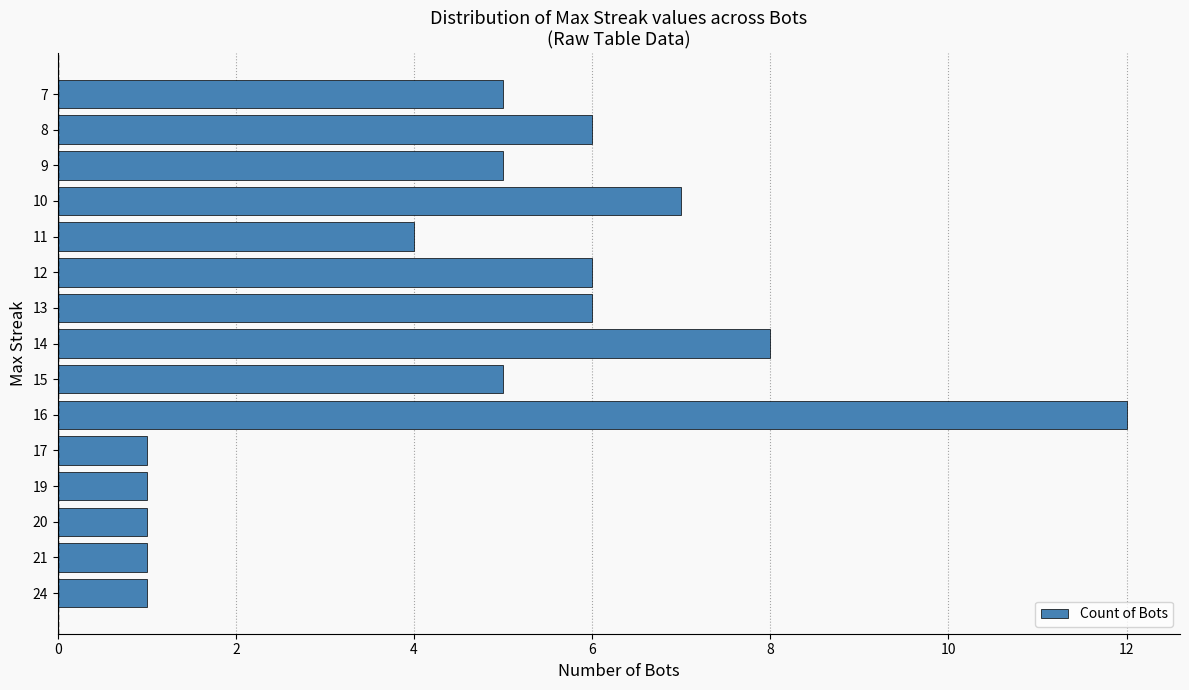

Is it true that the value at 15 is 8?

False